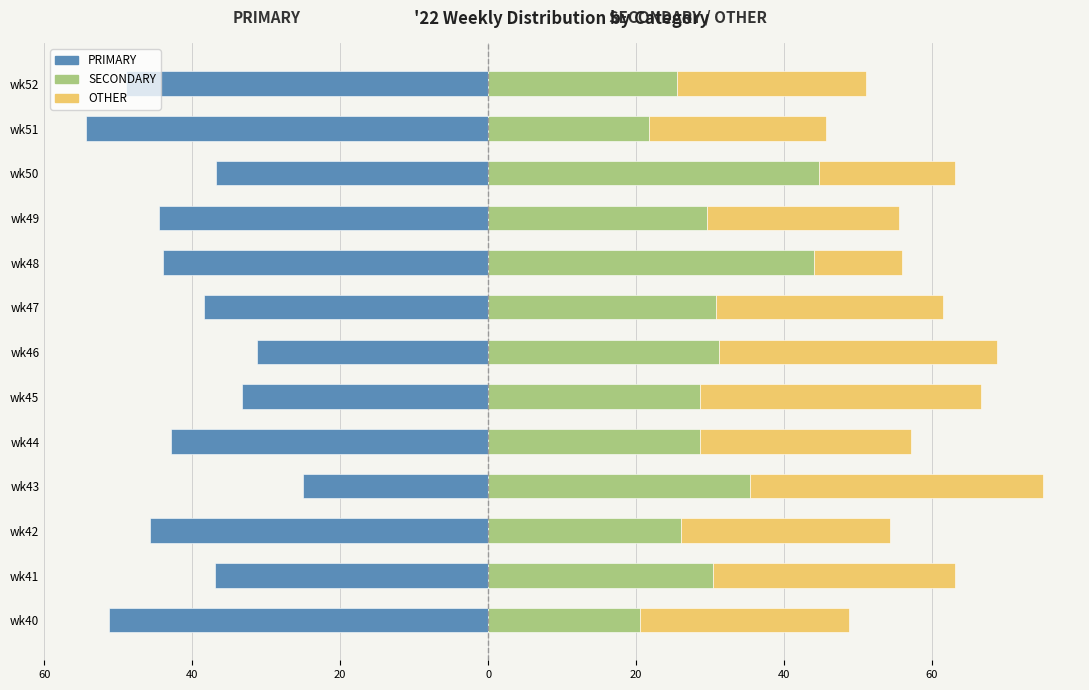

How many data points in PRIMARY are less than -42?

7